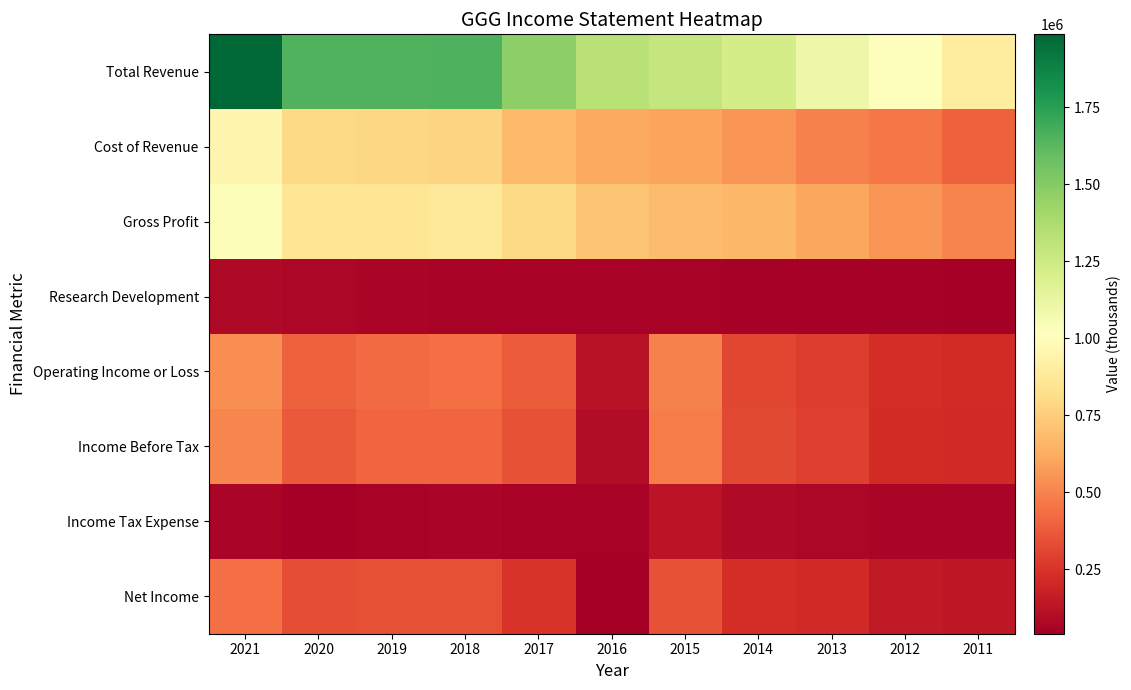

Which category has the highest value across all series?

2021